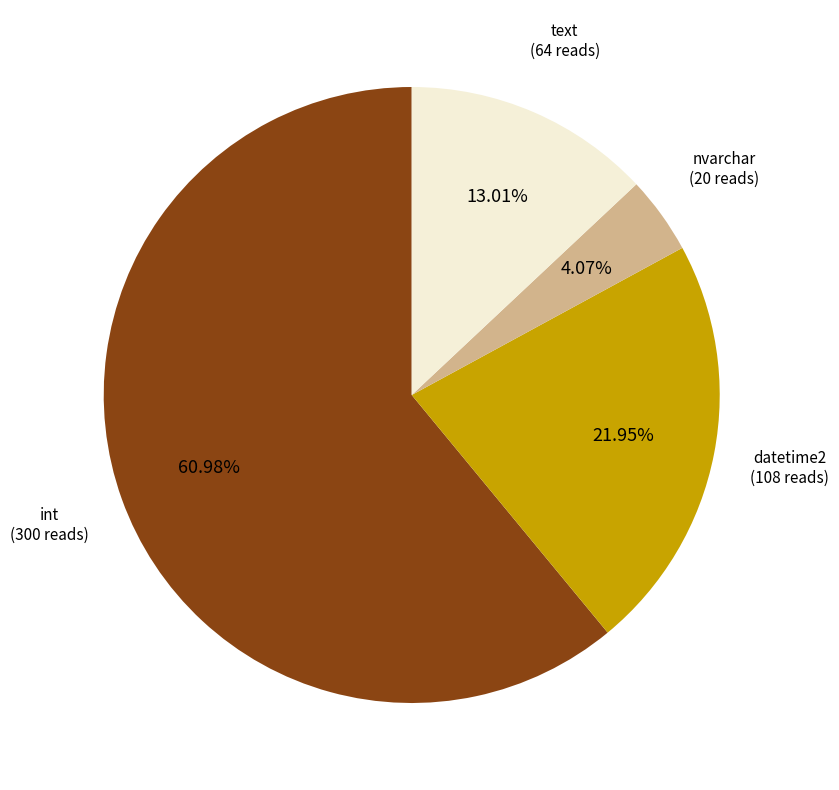

Is there a majority slice in this chart?

Yes